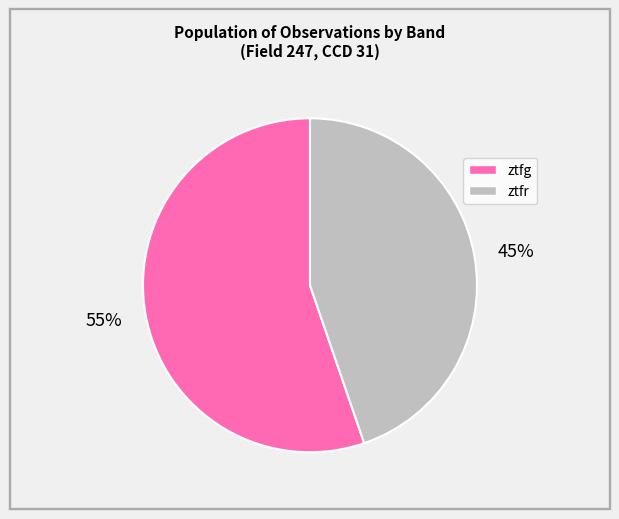

Is it true that ztfr is 45% of the pie?

True